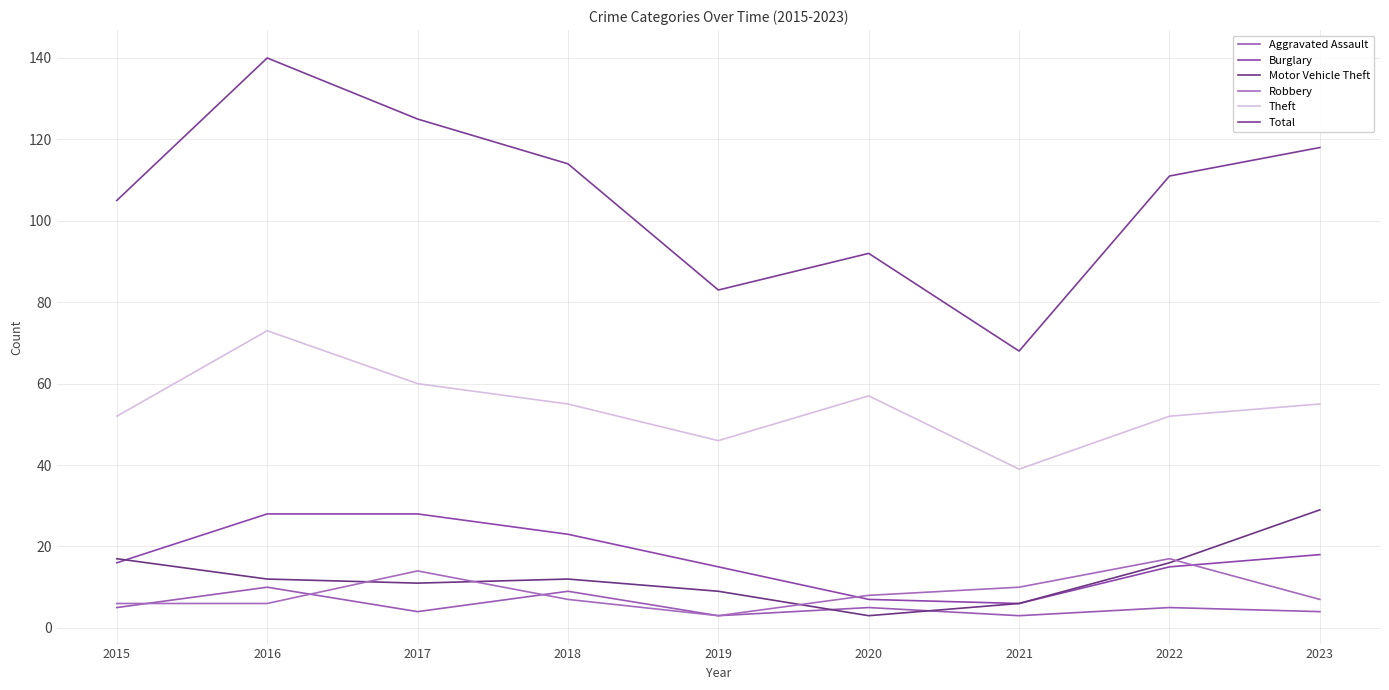

What is the approximate value of Theft at 2017, to the nearest 5?

60